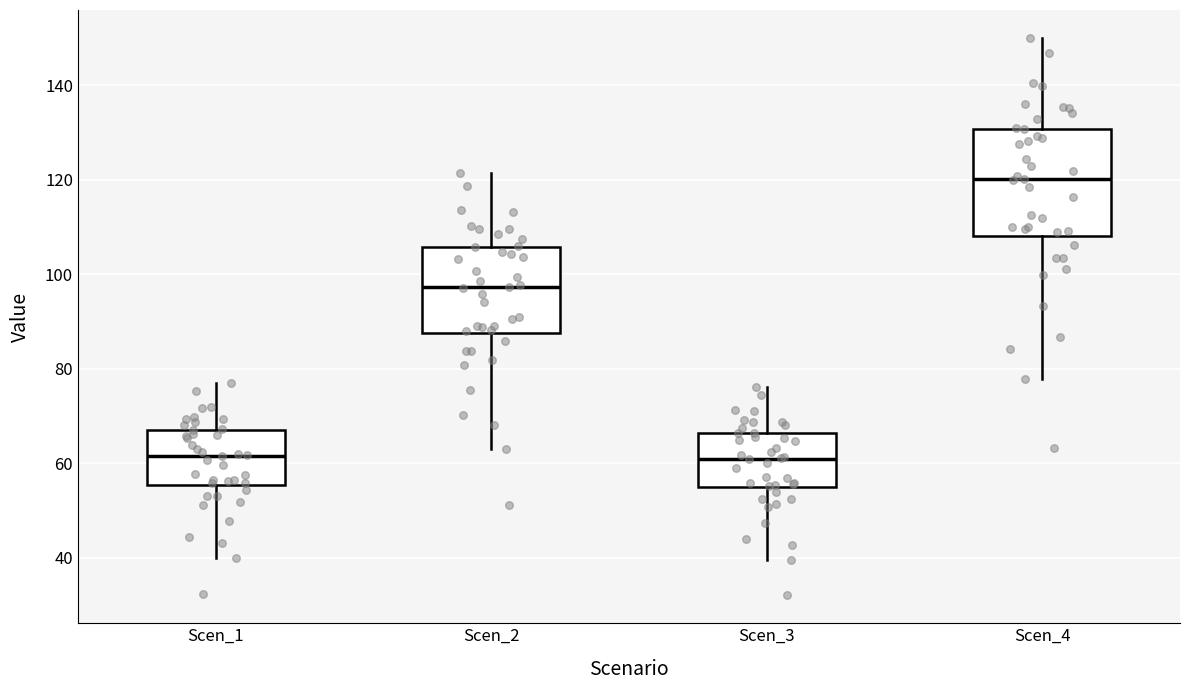

Reading left to right, transcribe this box plot: for each box, give where its median line is, the range the box spans, and where its two whiskers end, as read against the y-axis. The values are not printed on the chart, so give them approximately, as read against the axis.

Scen_1: median 62, box 56 to 68, whiskers 40 to 76
Scen_2: median 98, box 88 to 106, whiskers 64 to 122
Scen_3: median 60, box 54 to 66, whiskers 40 to 76
Scen_4: median 120, box 108 to 130, whiskers 78 to 150